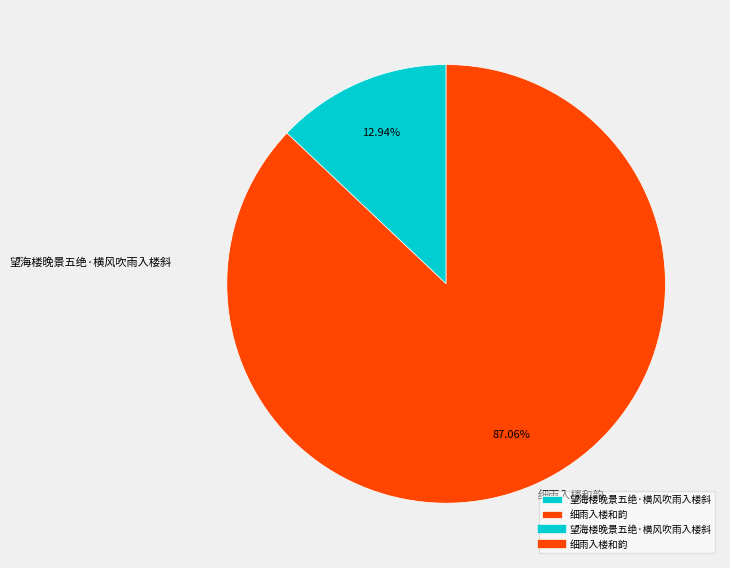

Between 细雨入楼和韵 and 望海楼晚景五绝·横风吹雨入楼斜, which is larger?

细雨入楼和韵